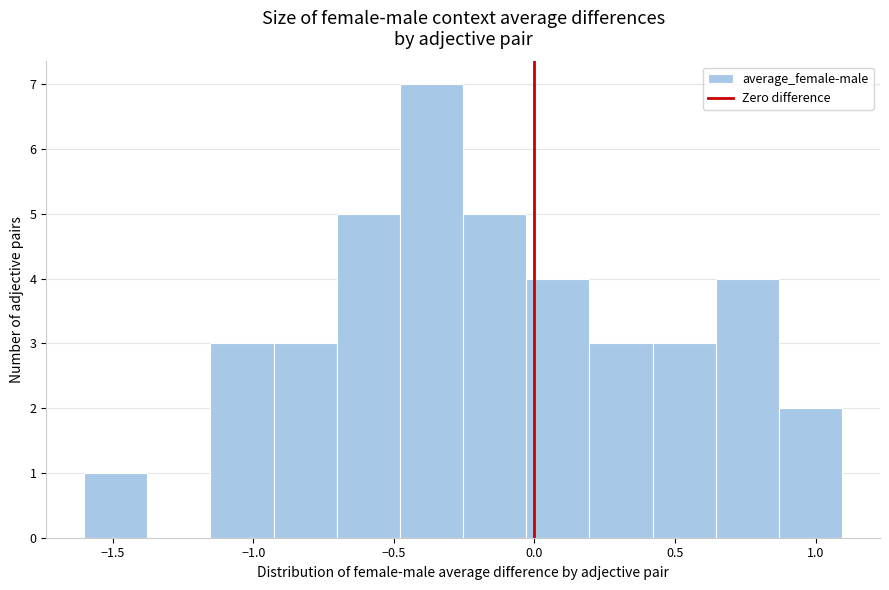

Reading left to right, transcribe this chart: for each bar, give the range it covers on the x-axis and its height. Neither the bar edges nor the heights are printed on the chart, so give them approximately, as read against the axes.

-1.60 to -1.40: 1
-1.40 to -1.15: 0
-1.15 to -0.95: 3
-0.95 to -0.70: 3
-0.70 to -0.50: 5
-0.50 to -0.25: 7
-0.25 to -0.05: 5
-0.05 to 0.20: 4
0.20 to 0.40: 3
0.40 to 0.65: 3
0.65 to 0.85: 4
0.85 to 1.10: 2